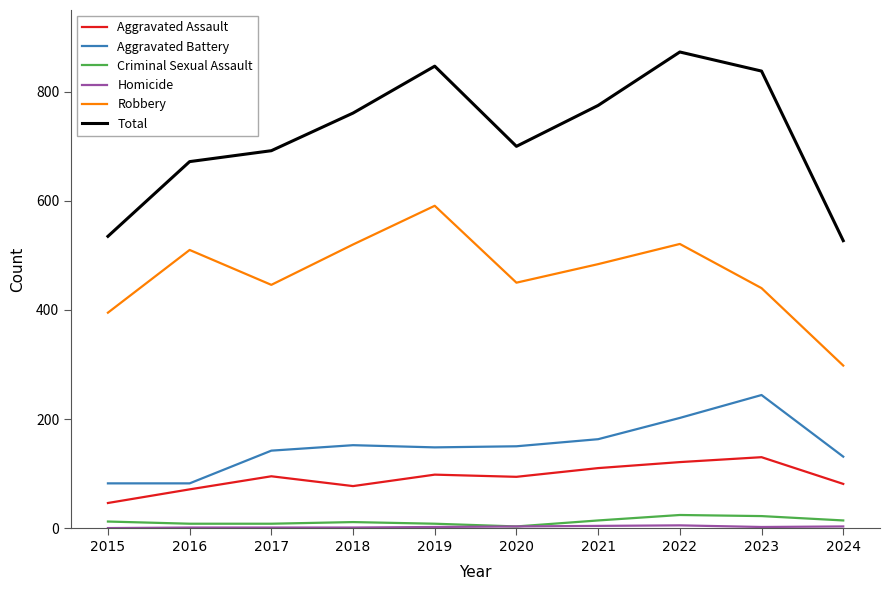

Between 2017 and 2021, which series saw the biggest shift?

Total